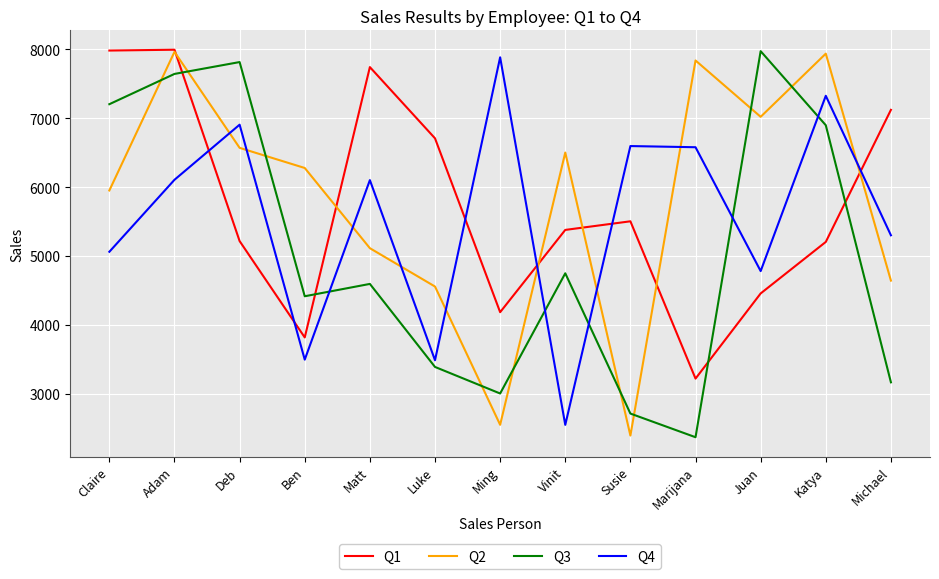

Rank the series at Matt from lowest to highest value.

Q3, Q2, Q4, Q1